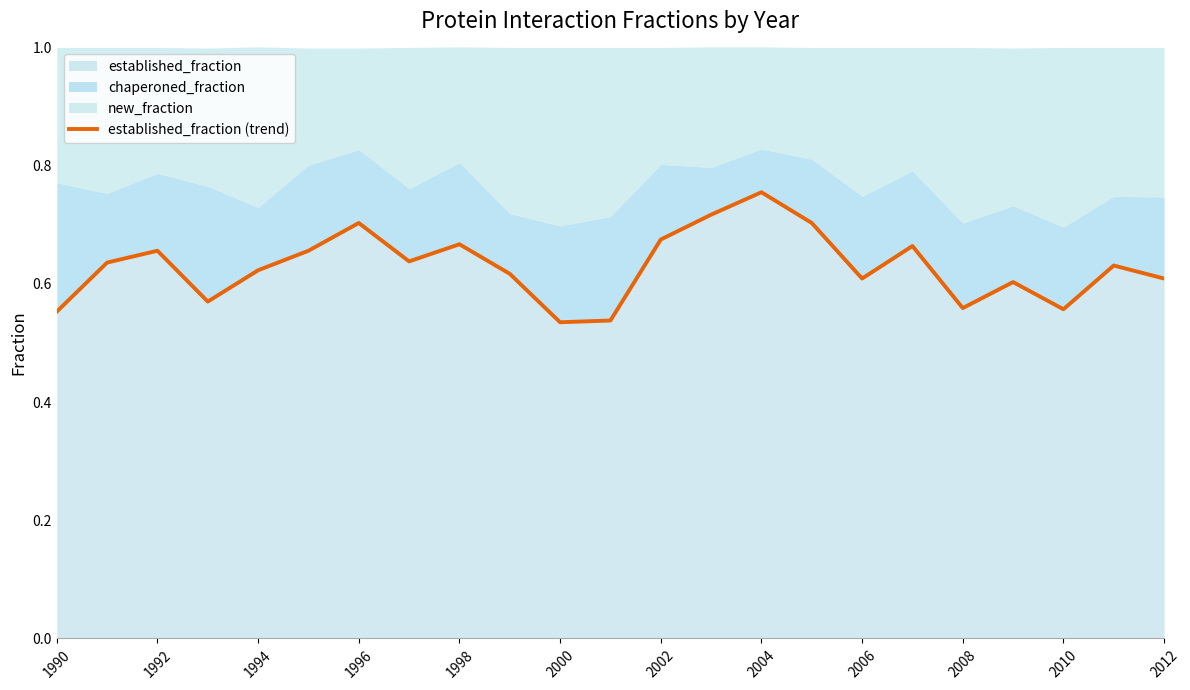

True or false: established_fraction has a value of 0.1 at 2012.

False